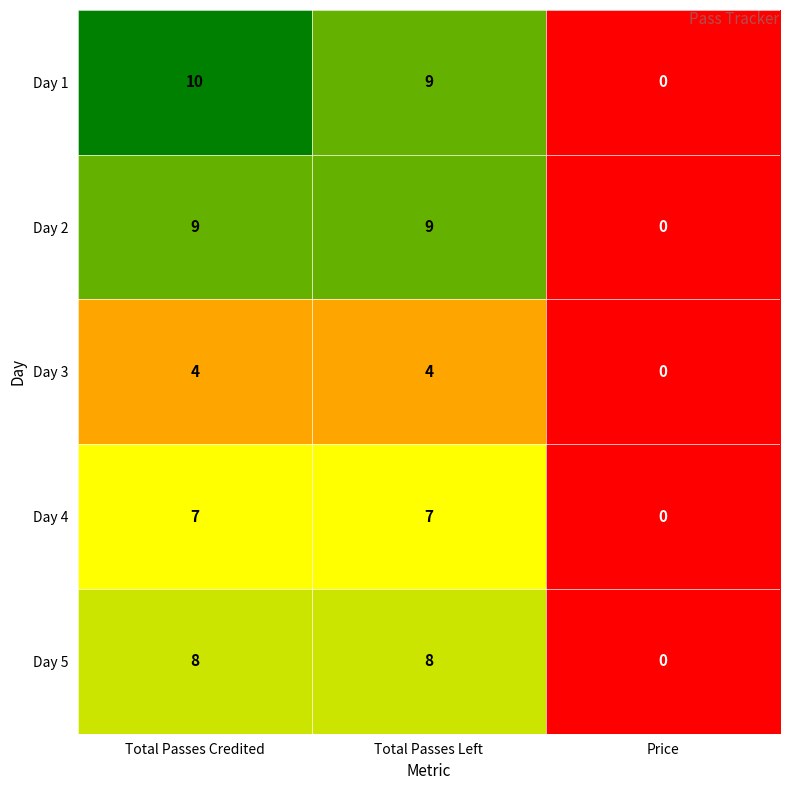

True or false: Day 3 has a value of 4 at Total Passes Credited.

True